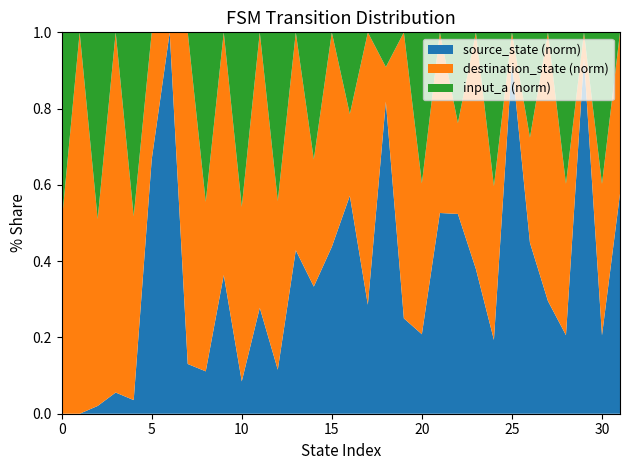

What is the maximum value for source_state (norm)?

1.0